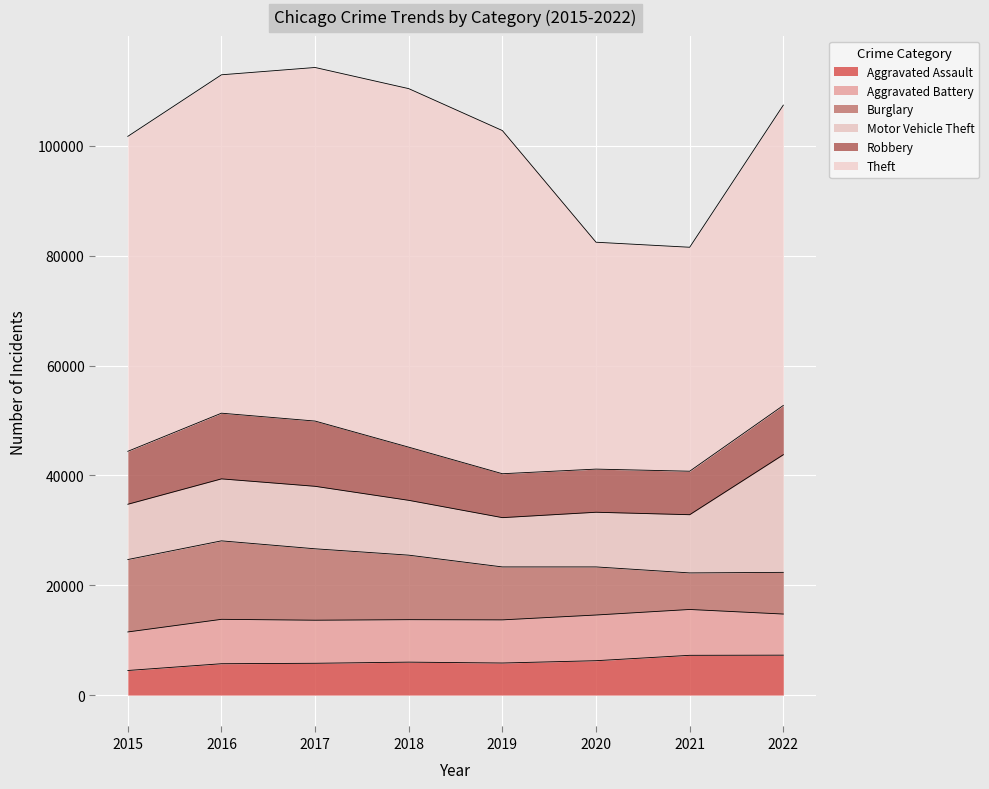

How many data points does each series have?

8